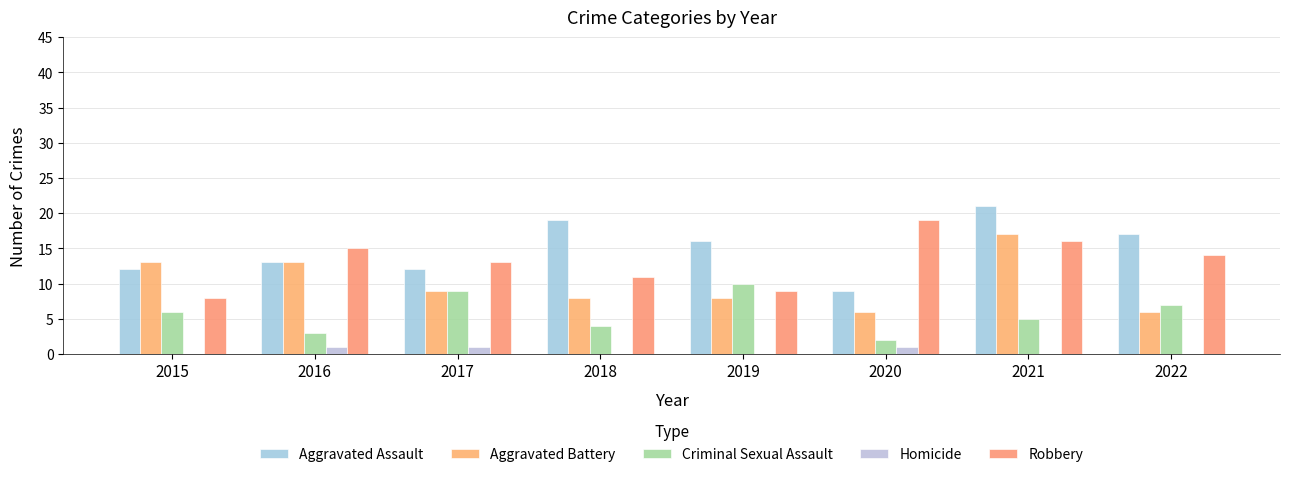

The value of Aggravated Assault at 2020 is 3. True or false?

False